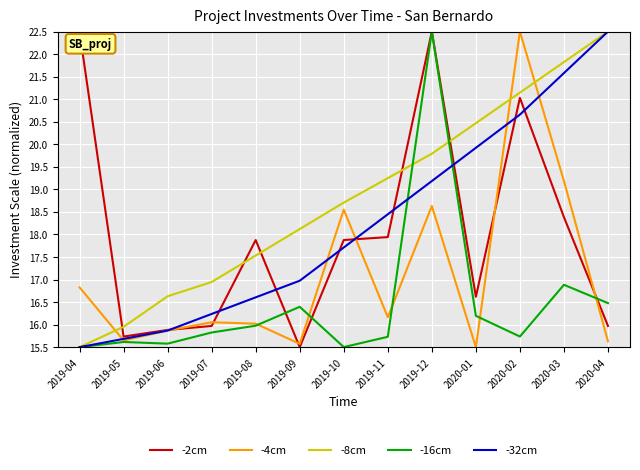

After their last crossing, which series has the higher values: -16cm or -8cm?

-8cm